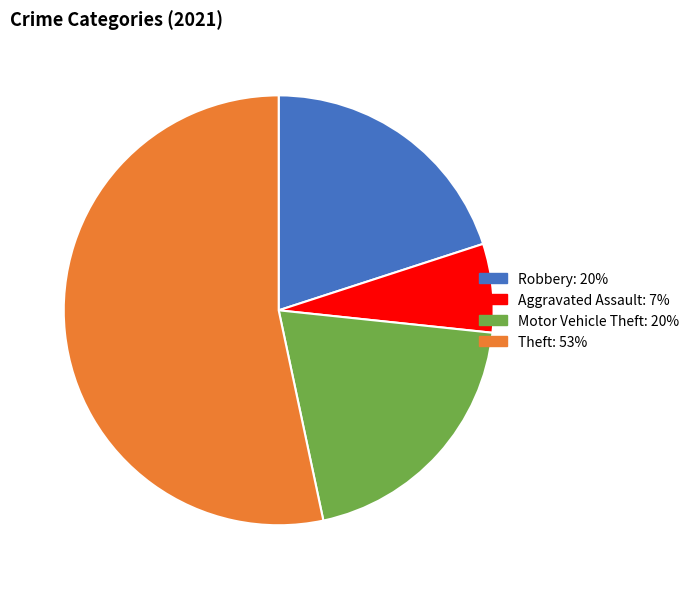

Does any single category account for the majority?

Yes